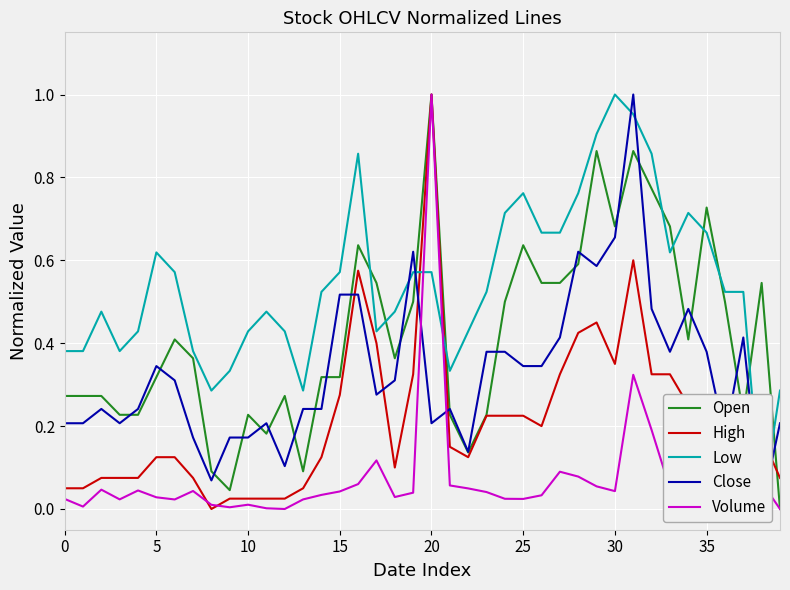

How many lines are shown in the chart?

5